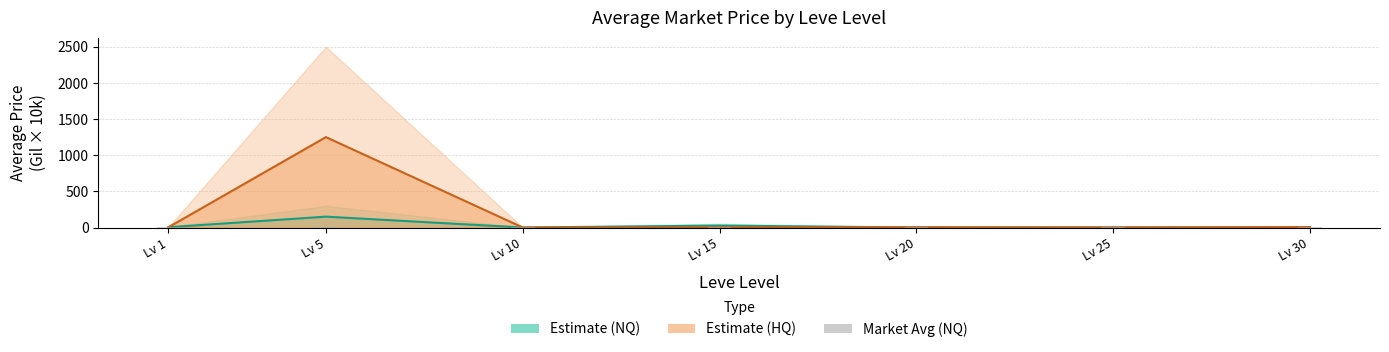

What is the ratio of the value at Lv 20 to the value at Lv 25?

0.3